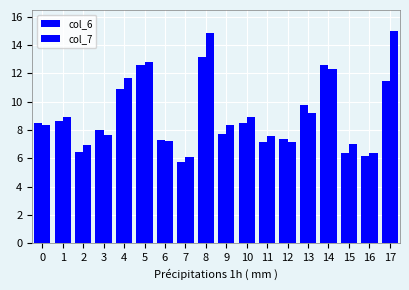

Which category has the lowest value in the col_6 series?

7